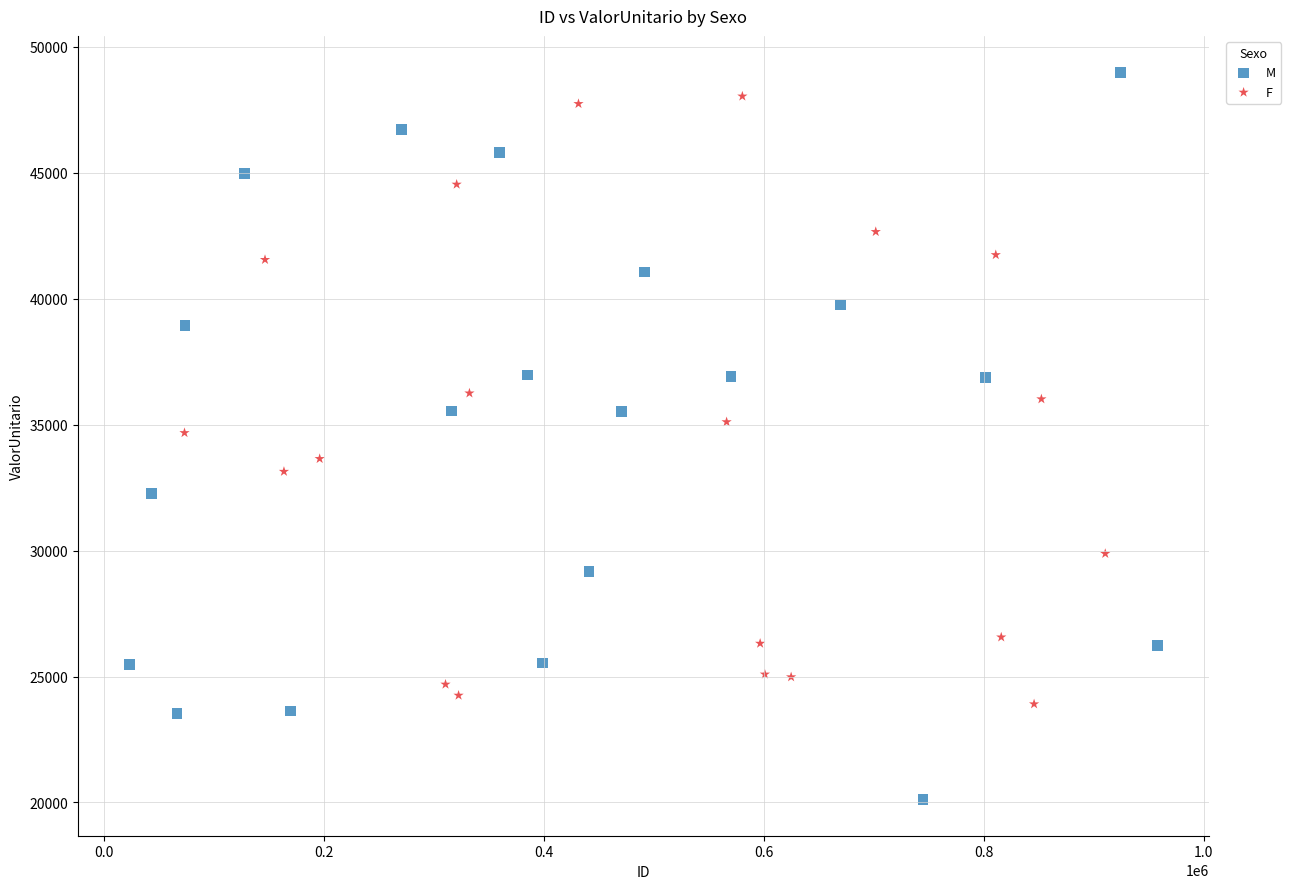

Which series has the widest spread of Y values?

M